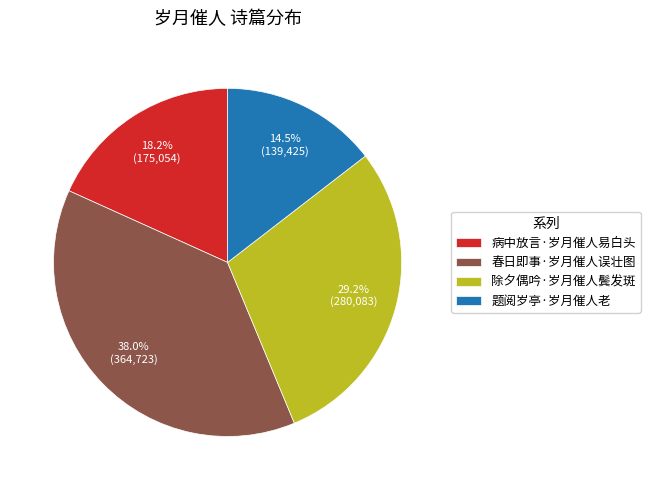

True or false: 除夕偶吟·岁月催人鬓发斑 accounts for 42% of the total.

False